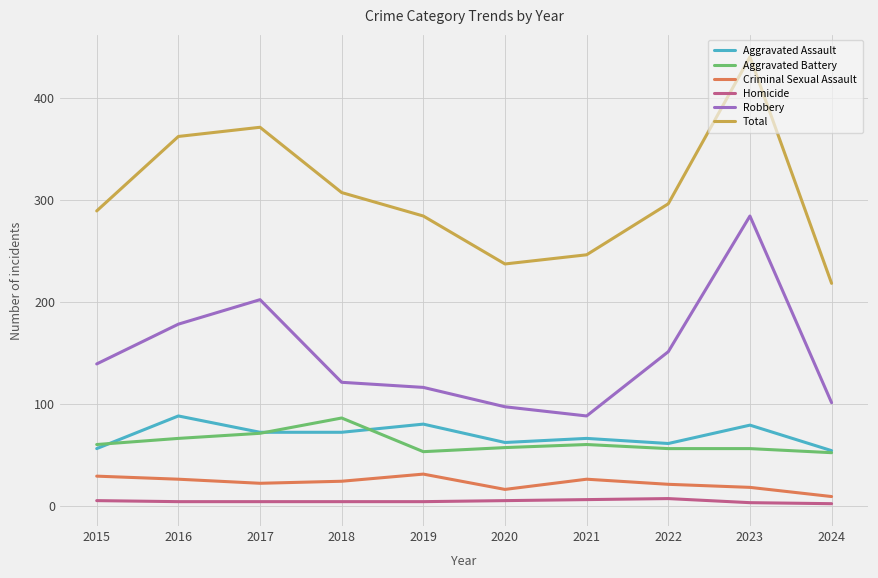

What is the spread (max minus min) of values at 2024?

216